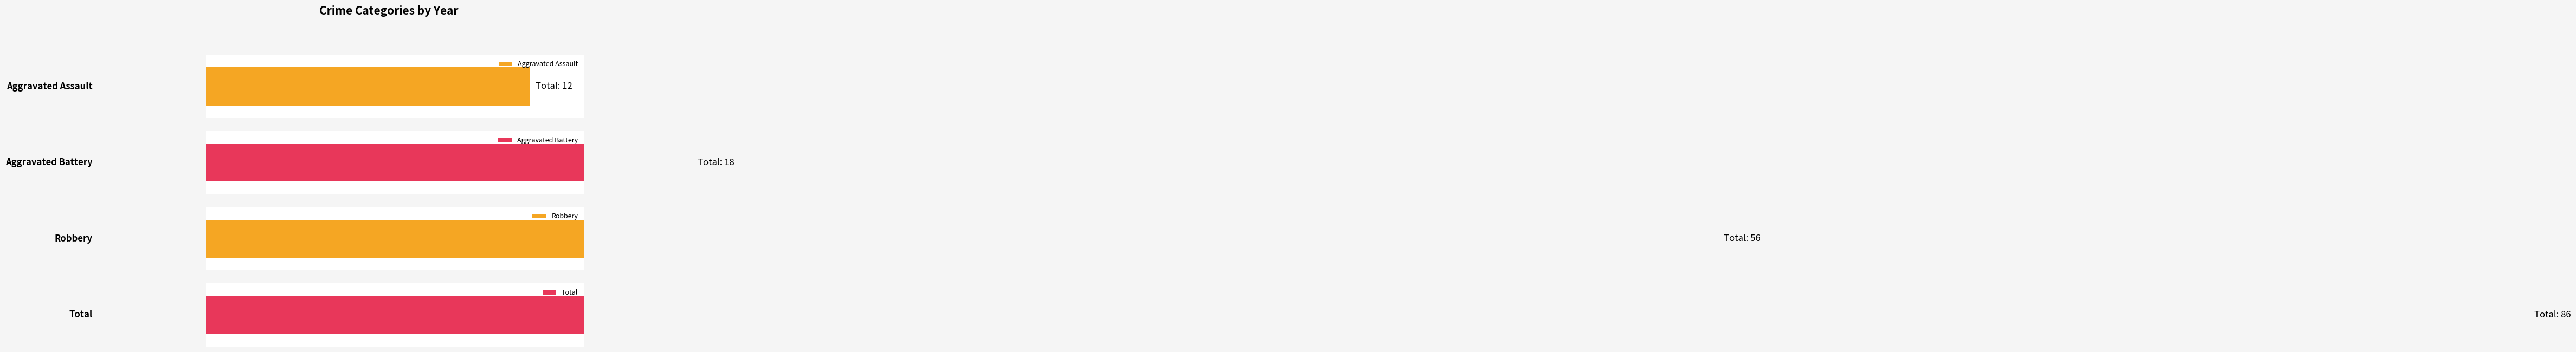

Between 2018 and 2022, which series saw the biggest shift?

Robbery